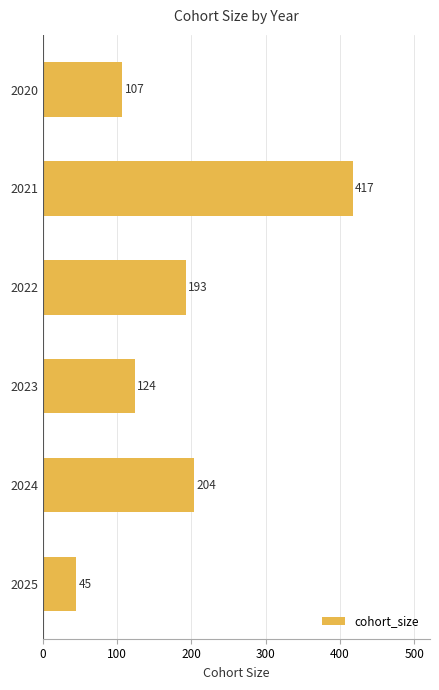

What is the approximate value at 2022, to the nearest 10?

190